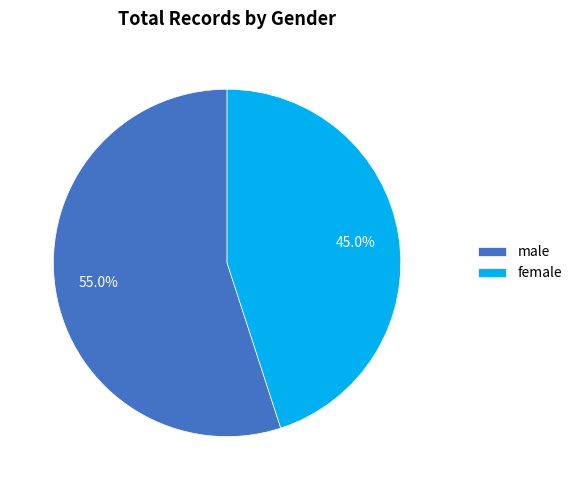

To the nearest percent, what is the average slice percentage?

50%